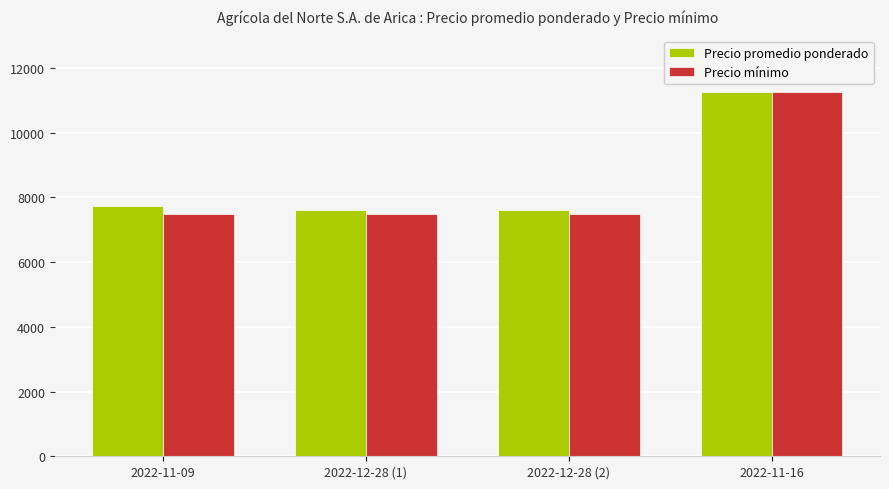

What is the sum of the Precio promedio ponderado values at 2022-11-16 and 2022-12-28 (1)?

18875